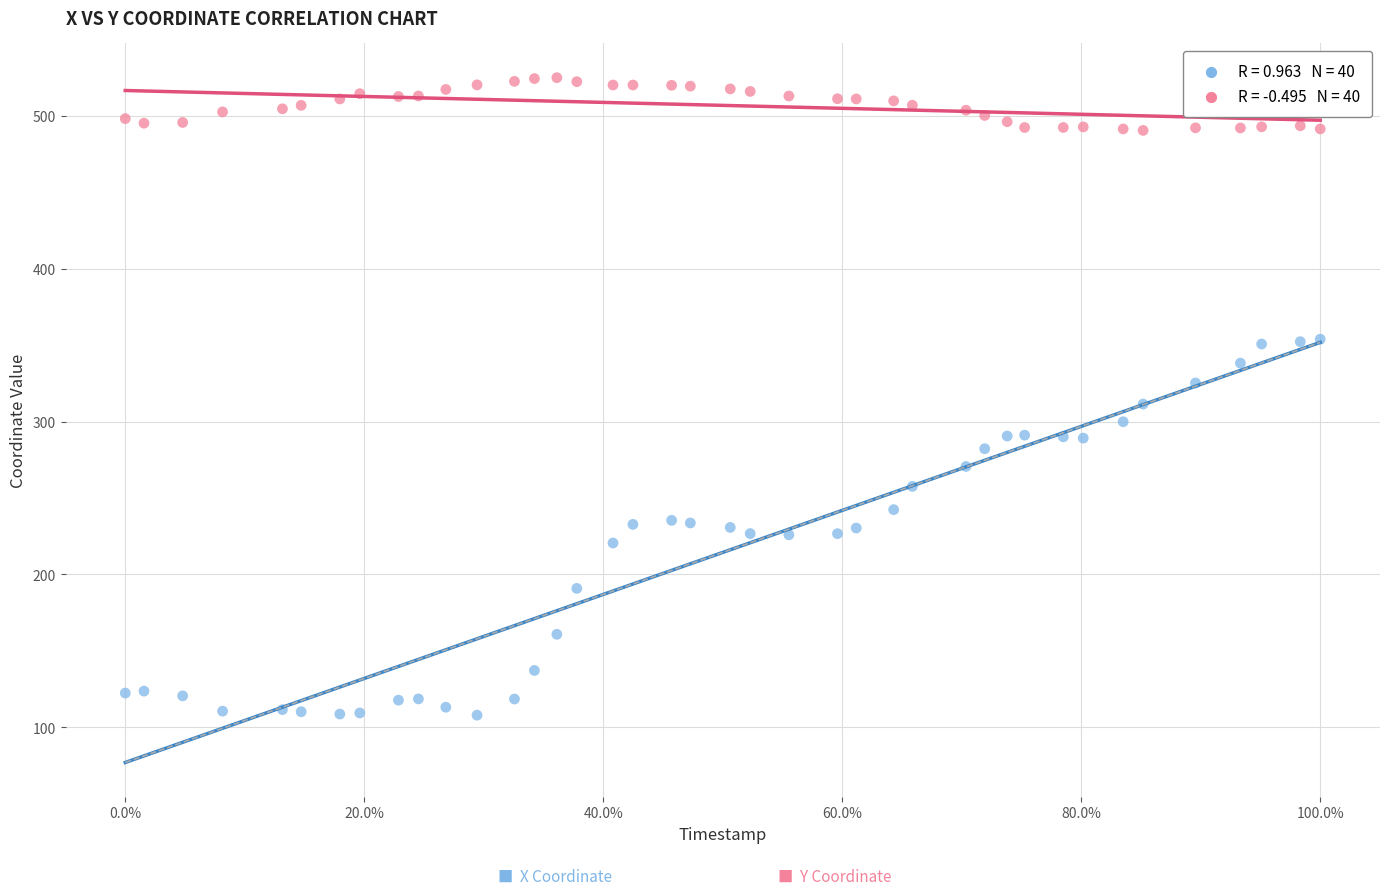

Across all data points, what is the range of X values (max minus min)?

100.0